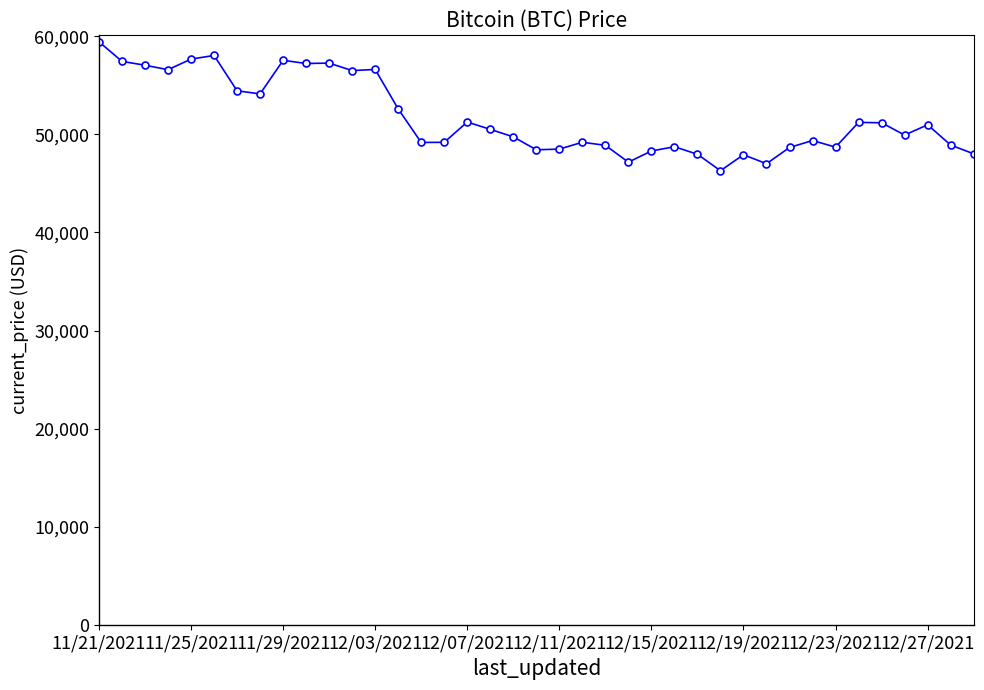

What is the difference between the second highest and second lowest values?

11040